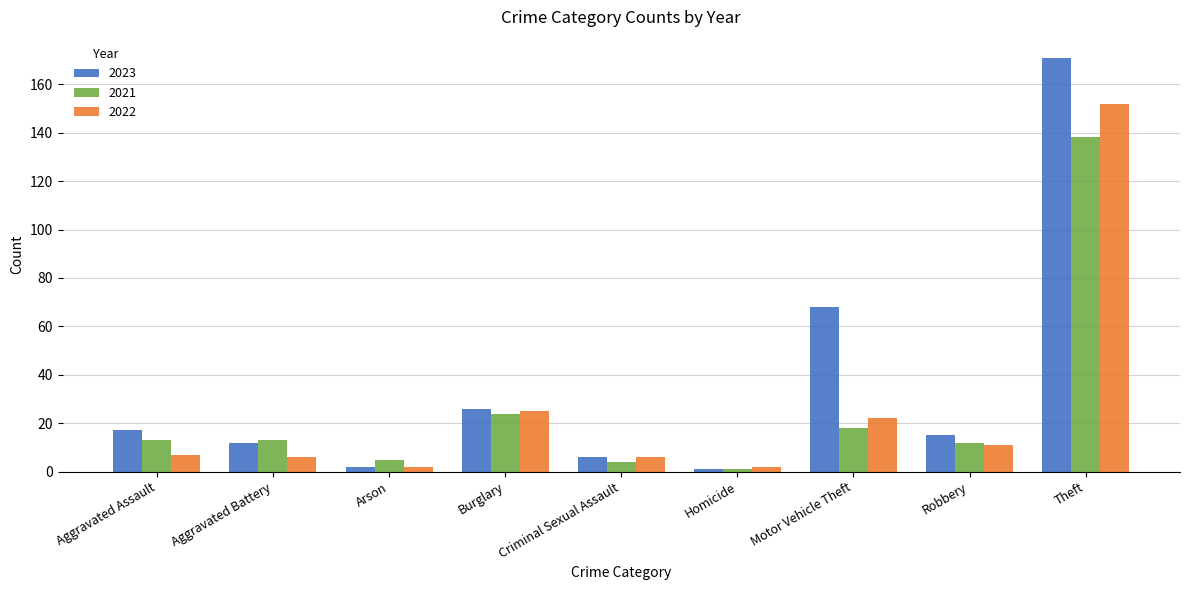

Which category has the highest value in the 2022 series?

Theft